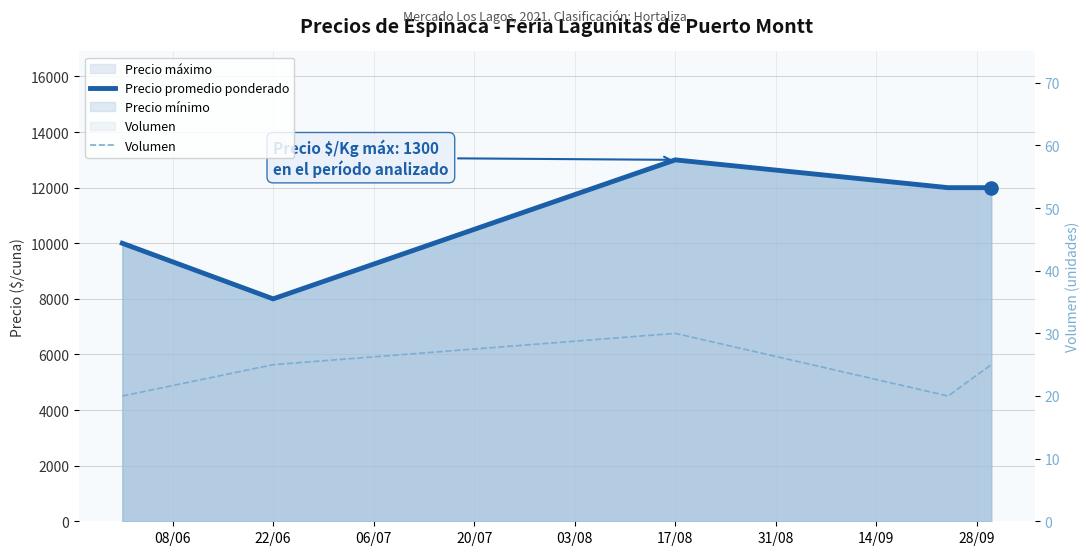

At how many categories does at least one series exceed 6595?

5